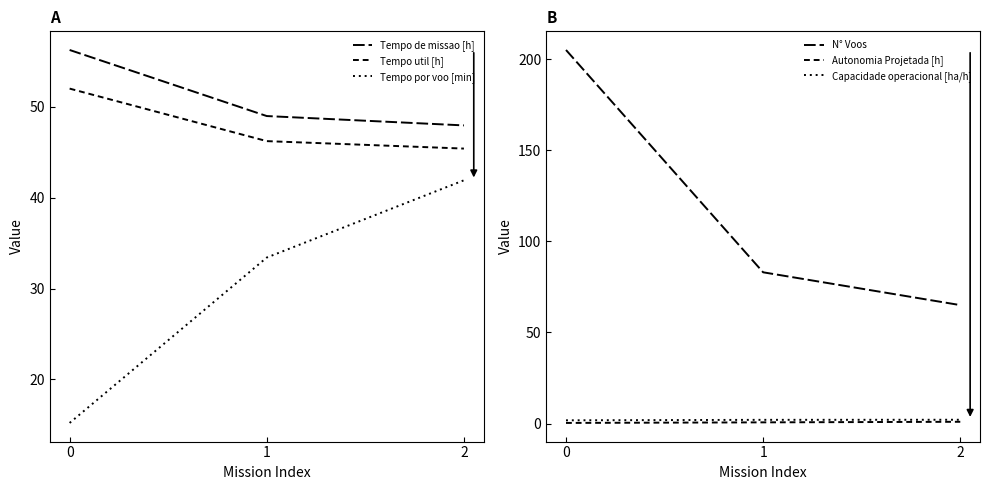

What is the sum of the Tempo por voo [min] values at 0 and 2?

57.1